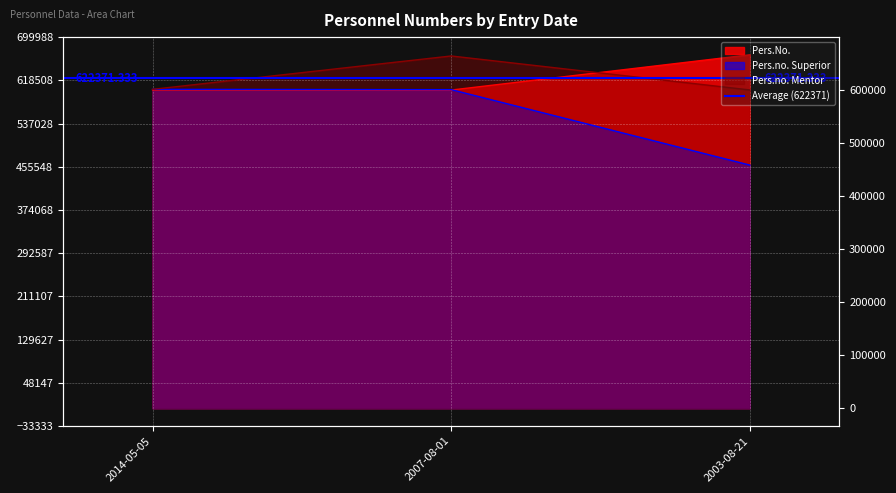

What is the average value of the Pers.No. series?

622371